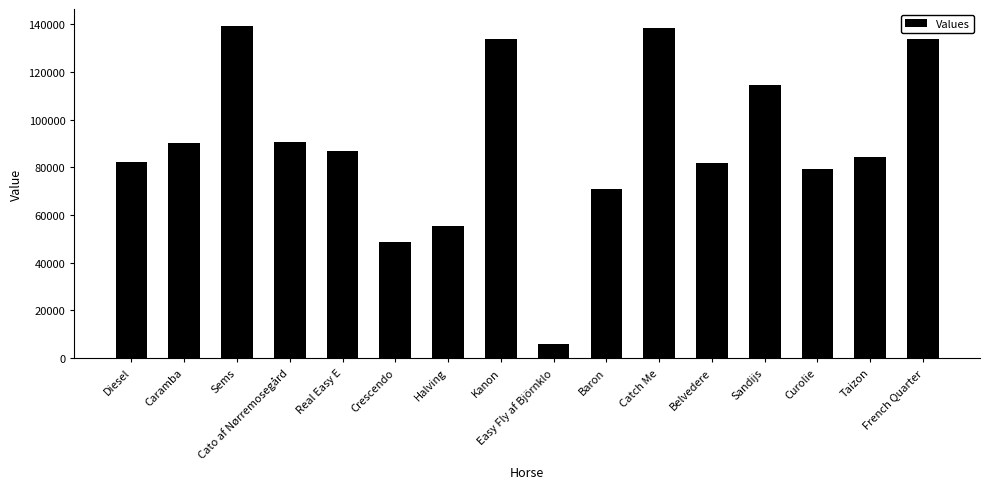

What is the greatest value displayed?

139483